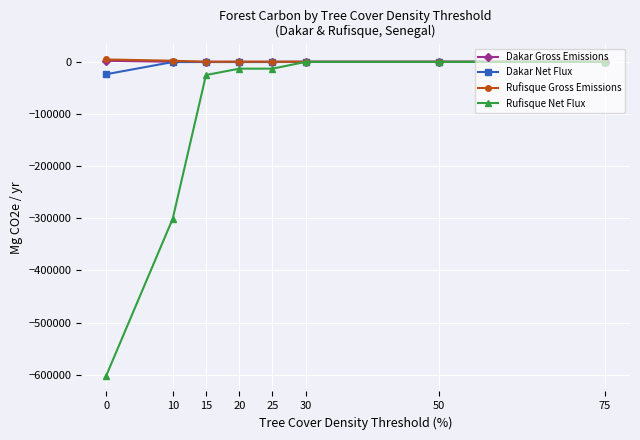

What is the average value of the Rufisque Net Flux series?

-119360.2